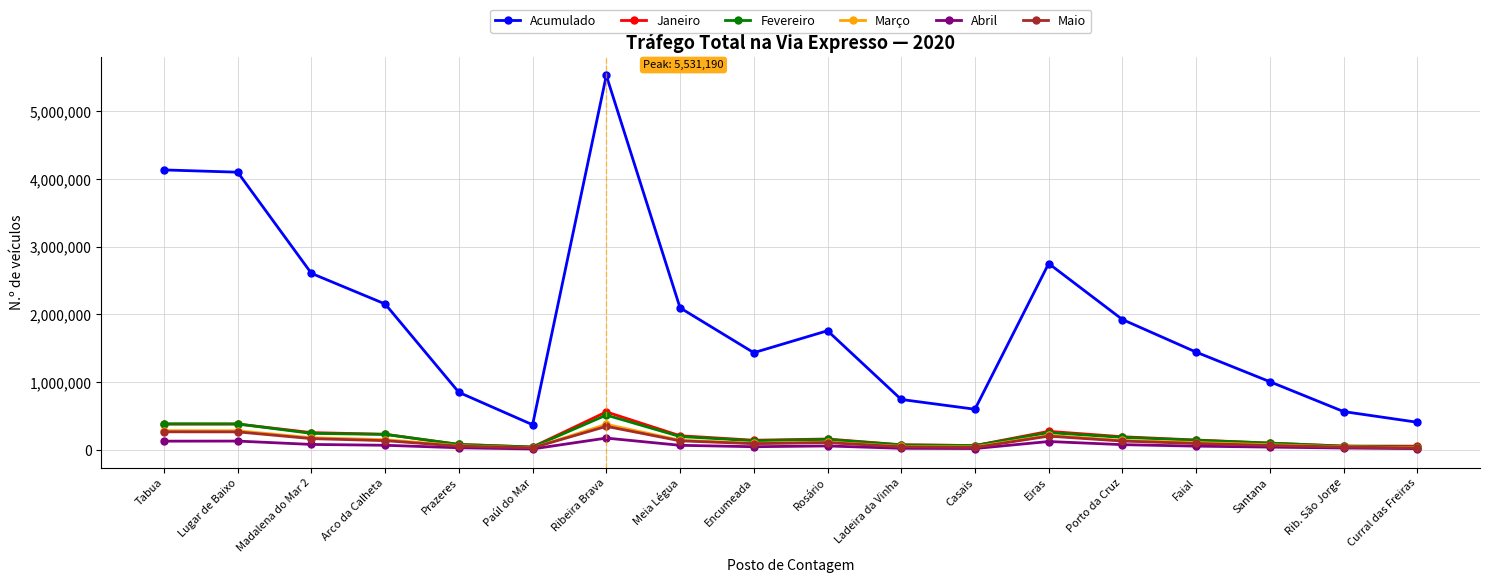

At which category is the sum across all series the highest?

Ribeira Brava